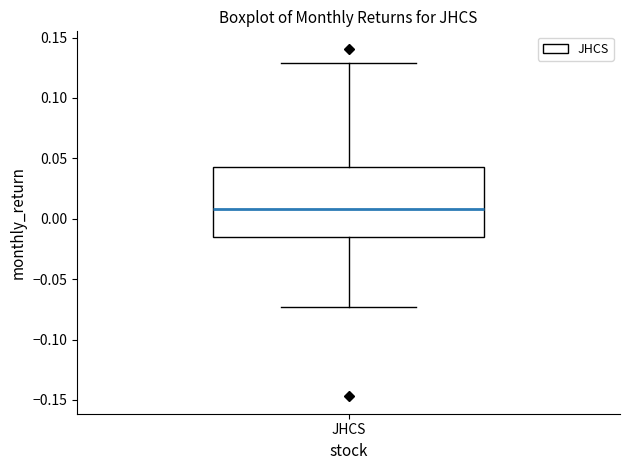

Transcribe this box plot: give where the median line is, the range the box spans, and where the two whiskers end, as read against the y-axis. The values are not printed on the chart, so give them approximately, as read against the axis.

median 0.010, box -0.015 to 0.045, whiskers -0.075 to 0.130